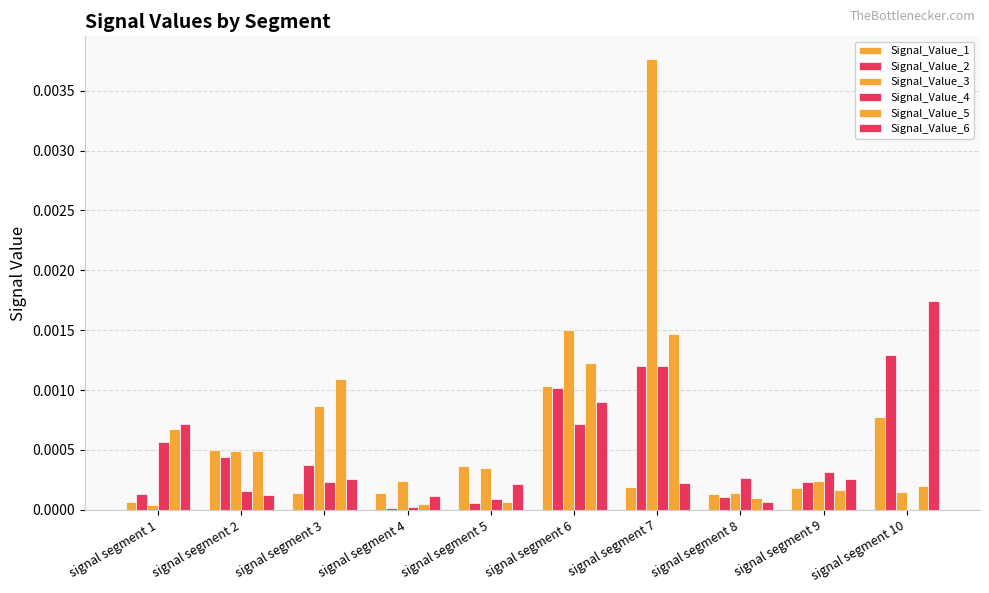

Count the number of data series in this chart.

6